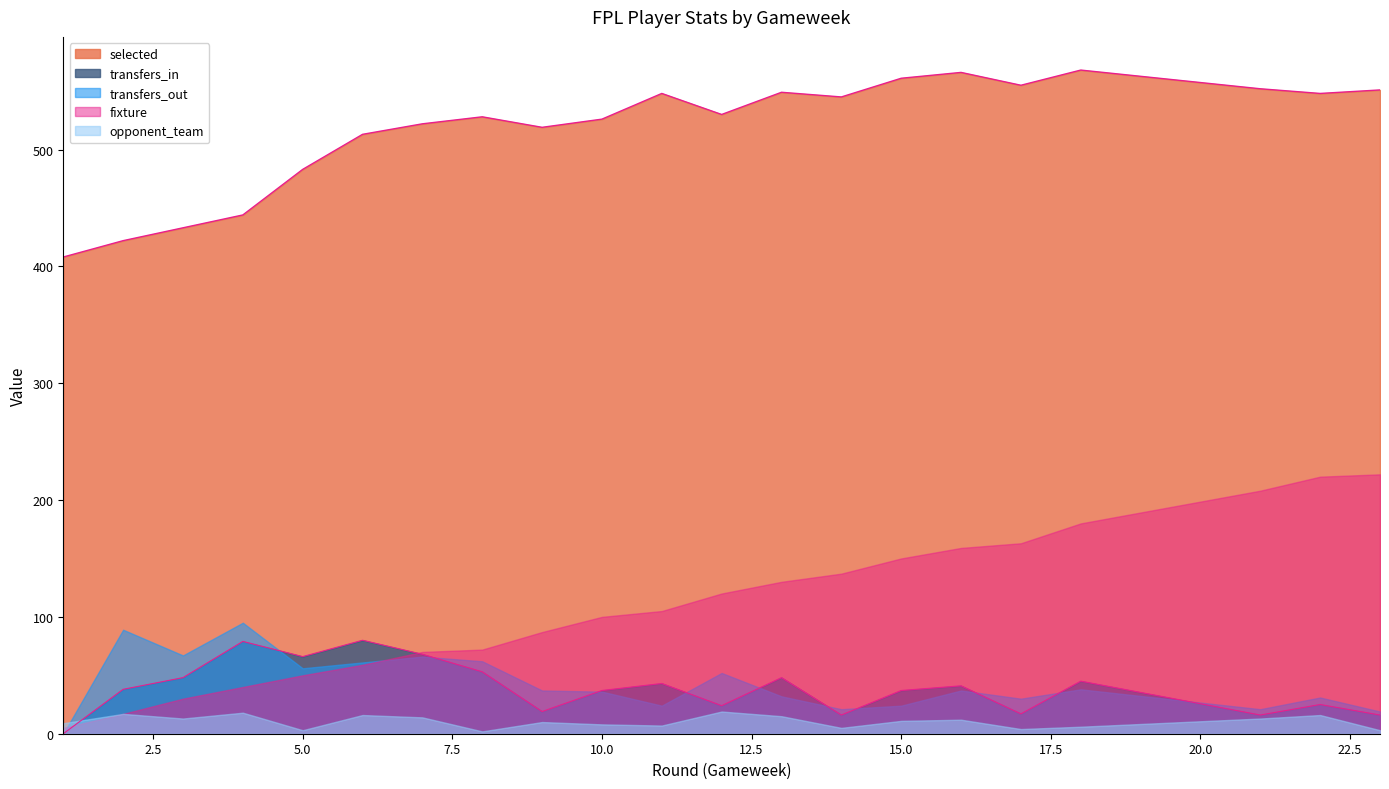

In transfers_out, how many points are higher than both neighbors (excluding endpoints)?

7